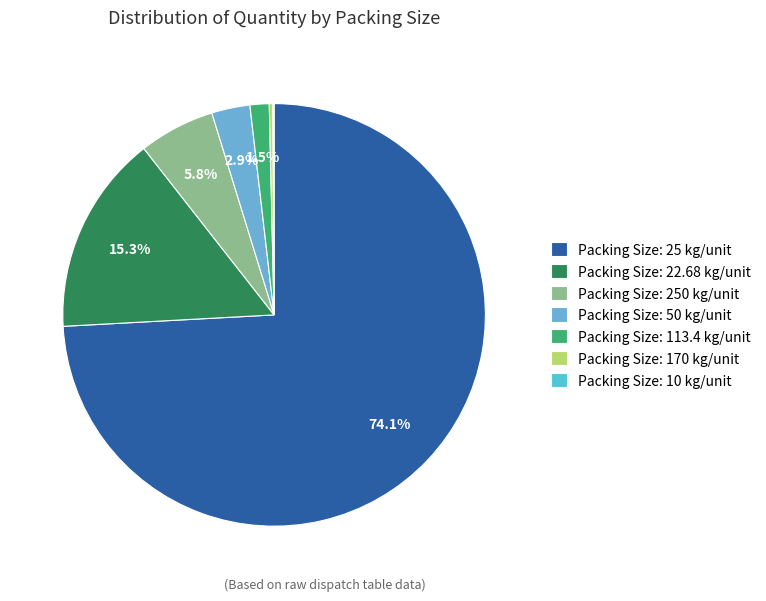

Which slice is the smallest?

10